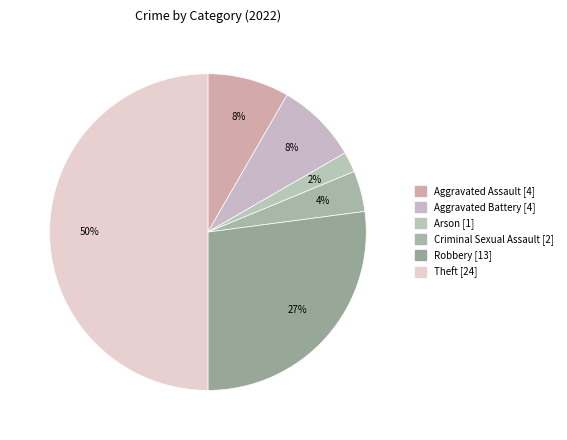

Does Theft account for over 50% of the chart?

No